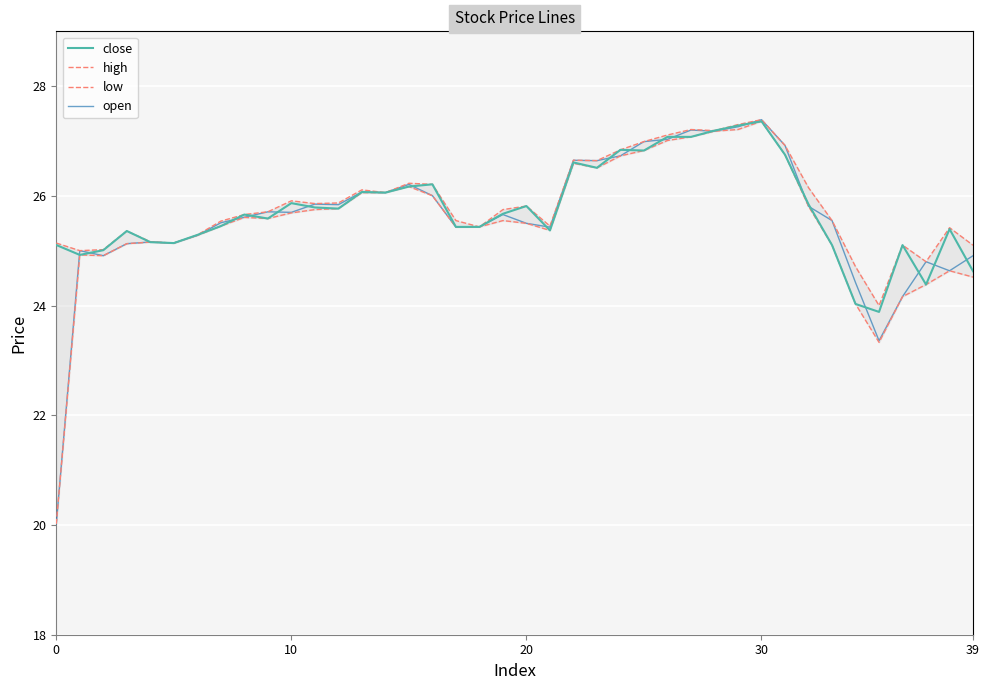

What is the value of the close point at the 35th from the left?

24.0